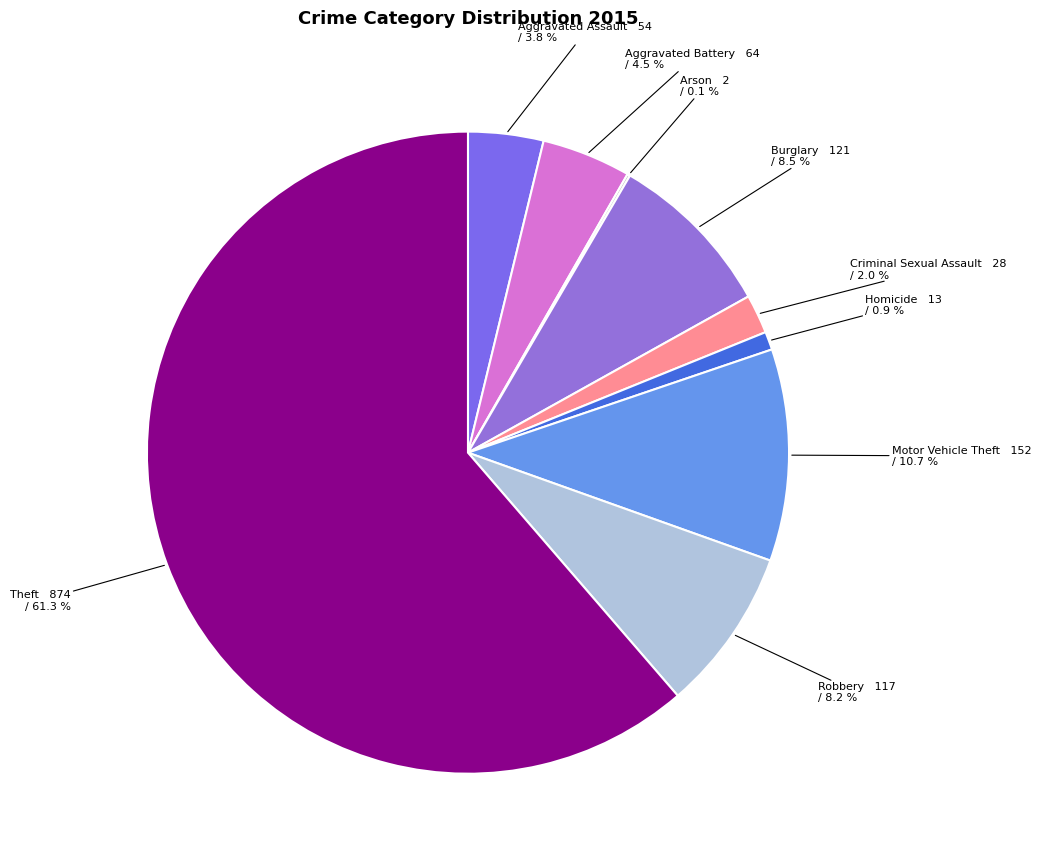

Which category has the biggest portion of the pie?

Theft